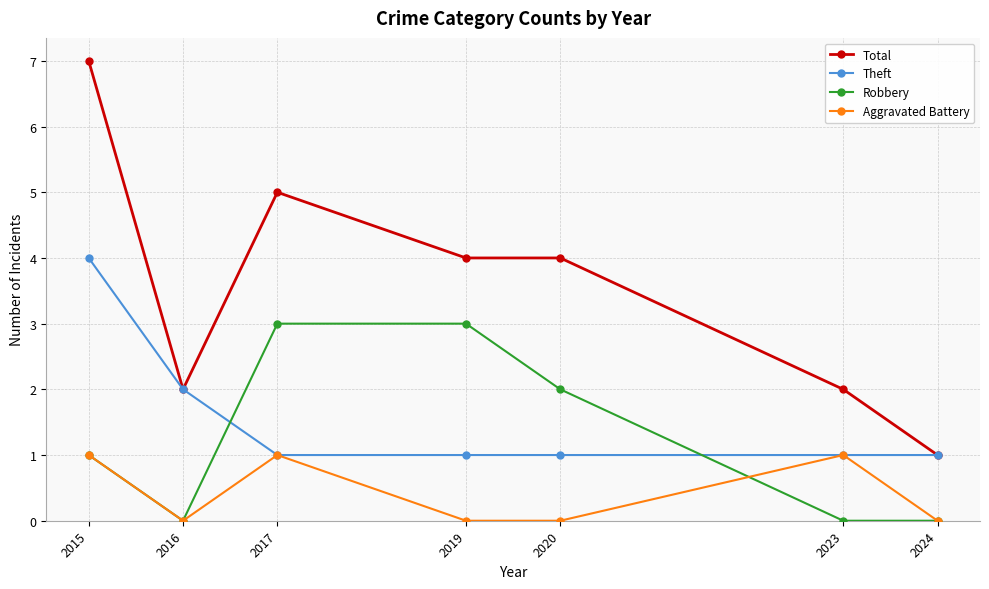

How many lines are shown in the chart?

4